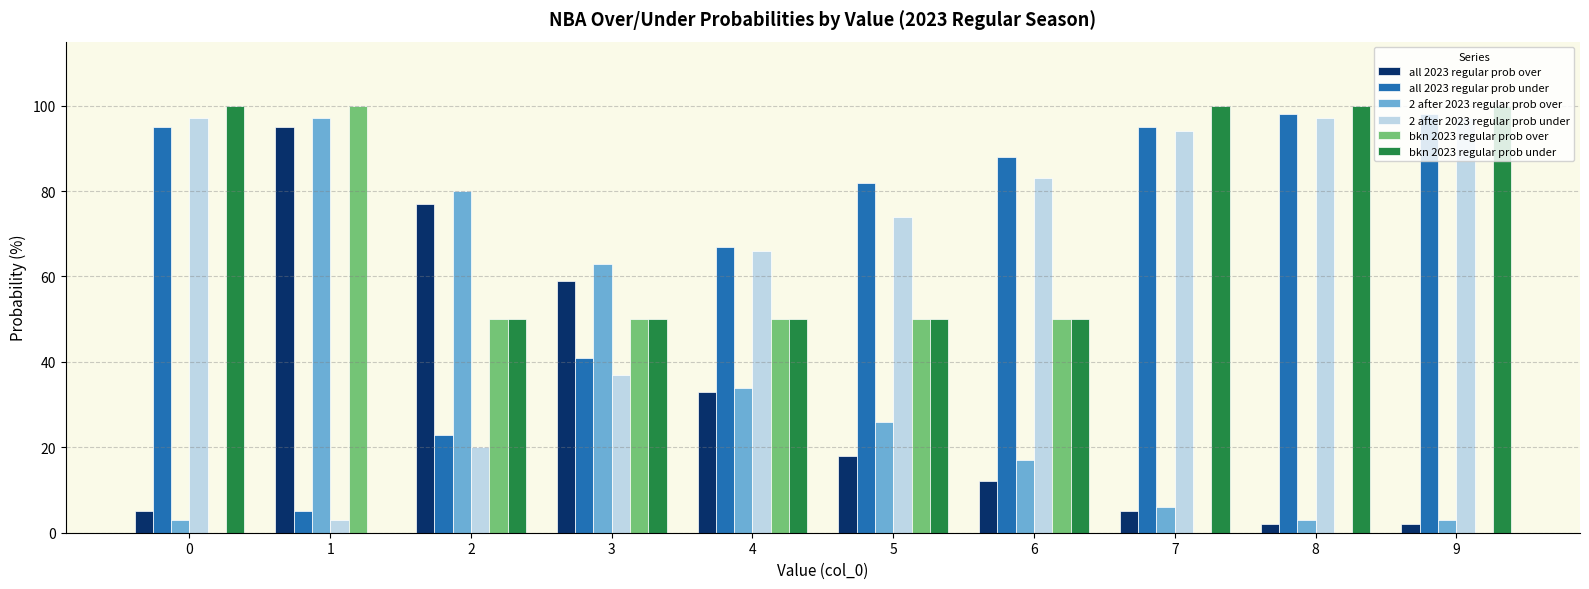

True or false: 2 after 2023 regular prob over has a value of 97 at 1.

True